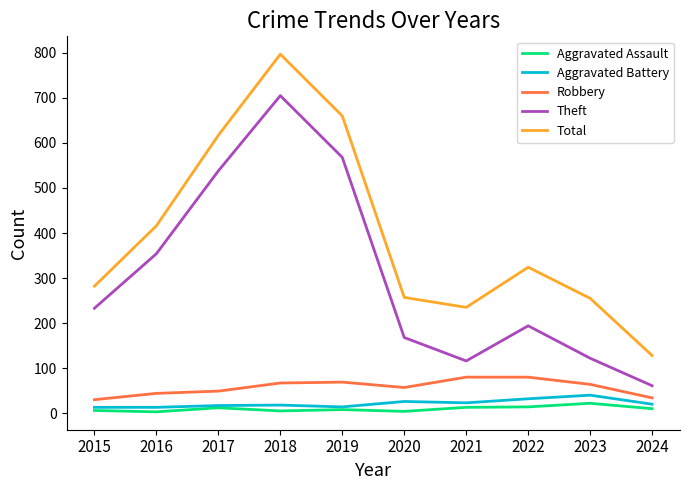

What is the spread (max minus min) of values at 2024?

118